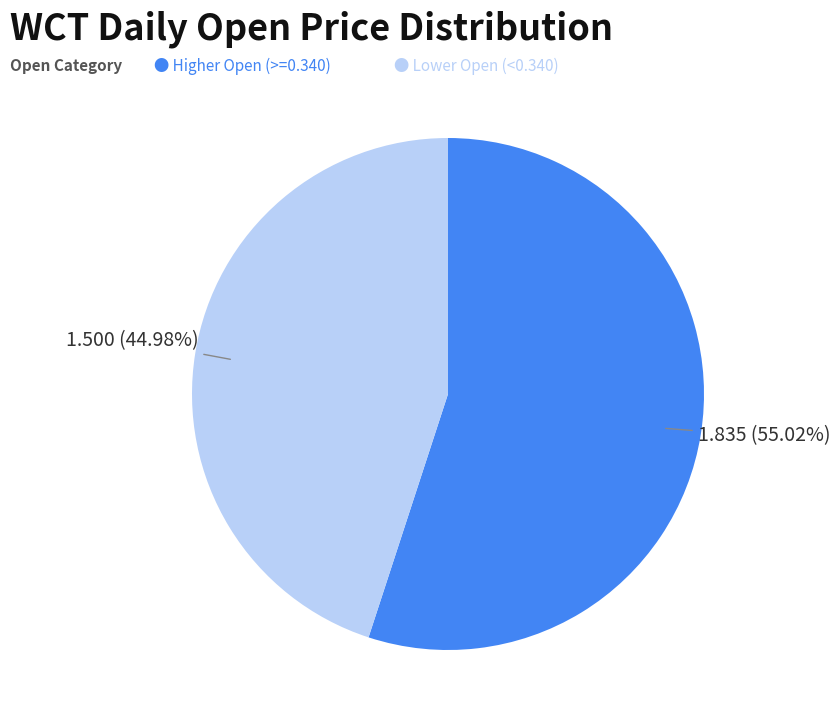

To the nearest percent, what is the difference between the largest and smallest slice percentages?

10%